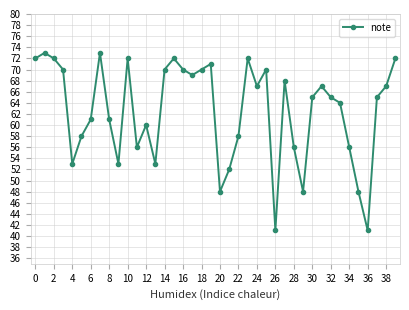

What is the value of the 11th point from the left?

72